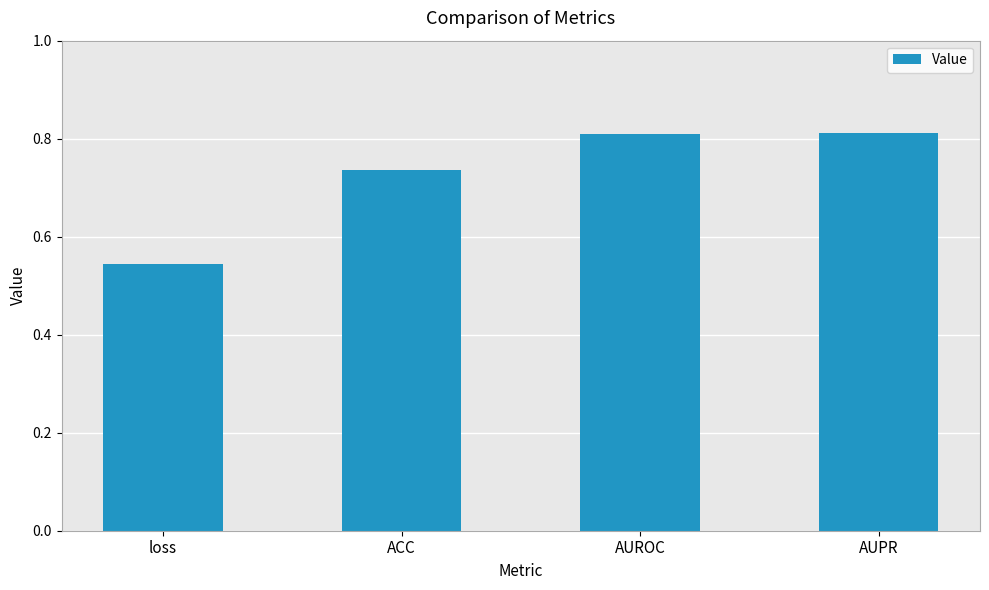

What is the label of the 3rd bar from the right?

ACC